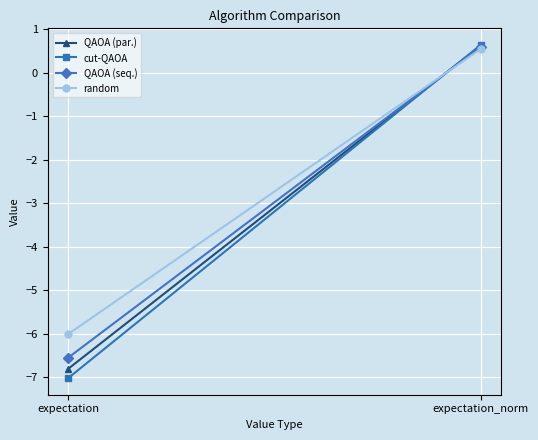

Rank the categories by QAOA (seq.) value from lowest to highest.

expectation, expectation_norm